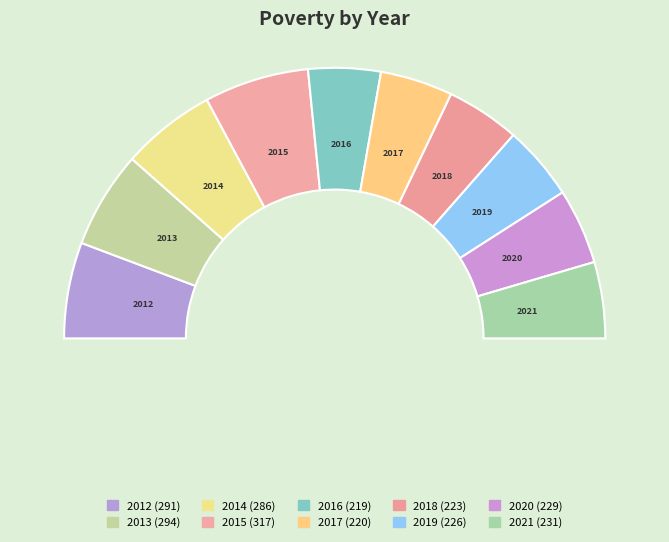

Do 2018 and 2016 together represent more than half of the pie?

No